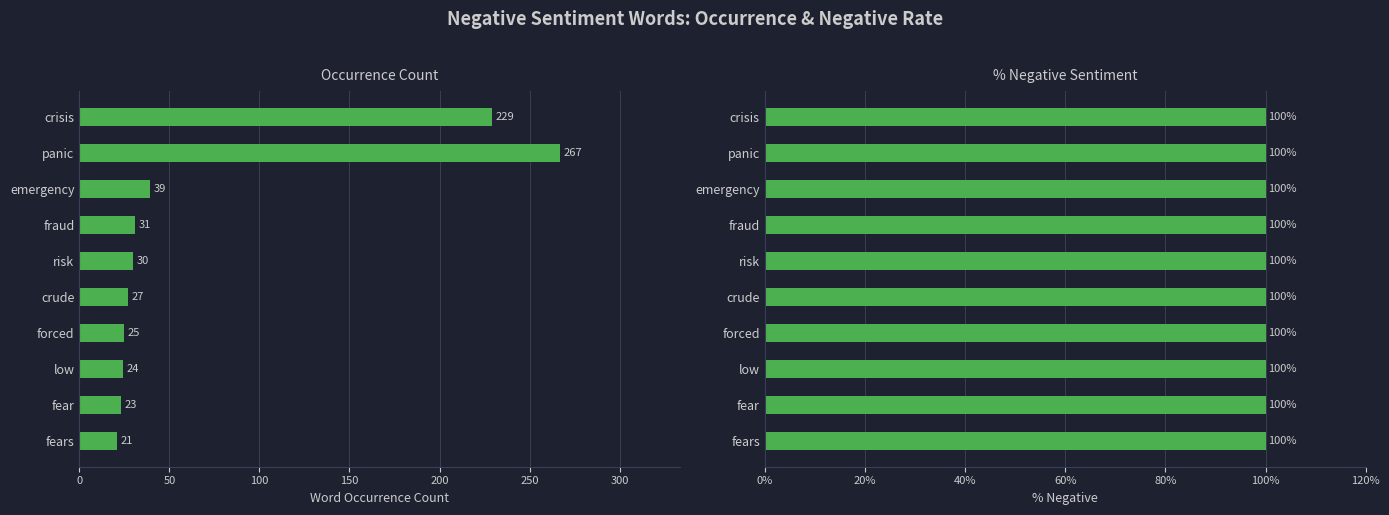

At how many categories does at least one series exceed 167?

2